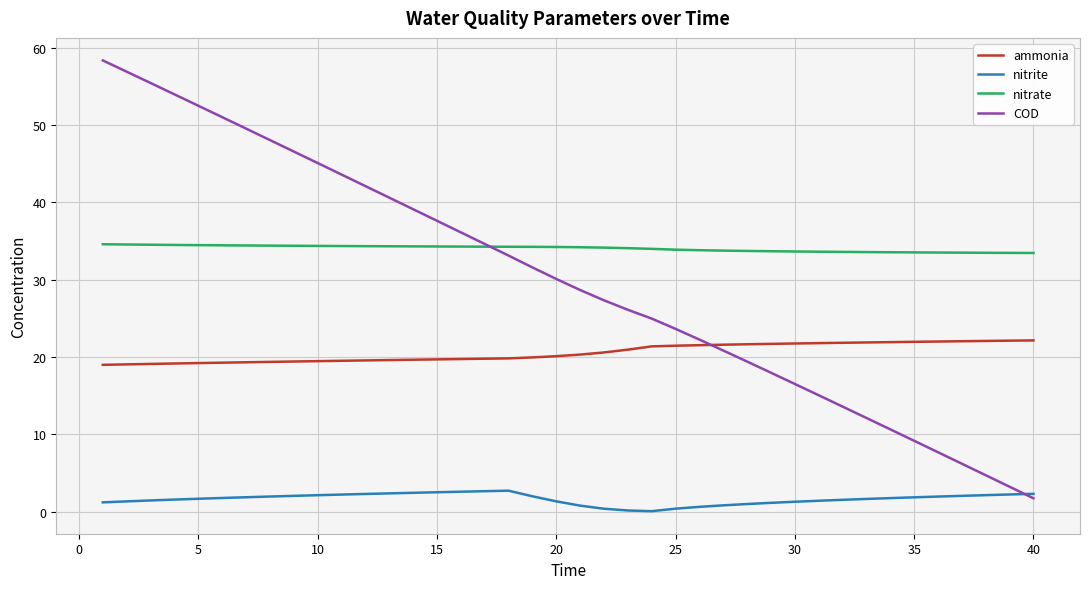

Rank the series by their maximum value, from lowest to highest.

nitrite, ammonia, nitrate, COD